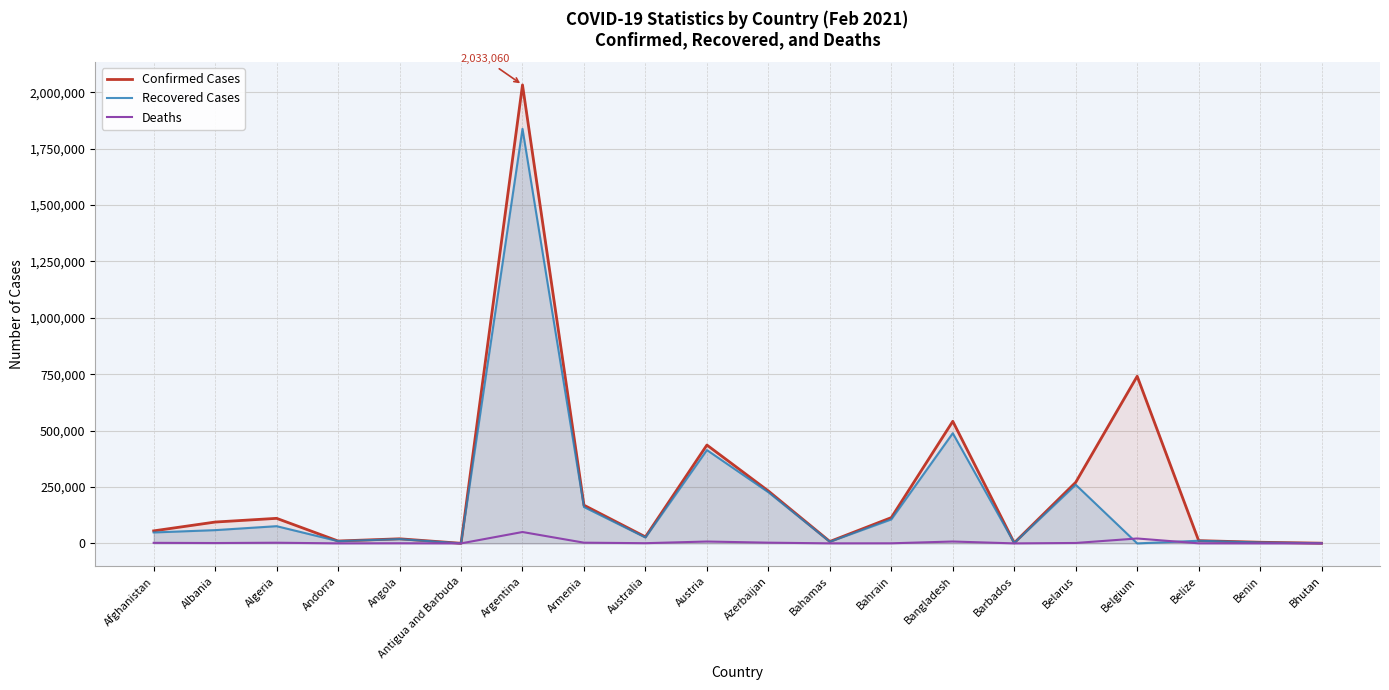

What is the approximate value of Deaths at Armenia, to the nearest 50?

3150